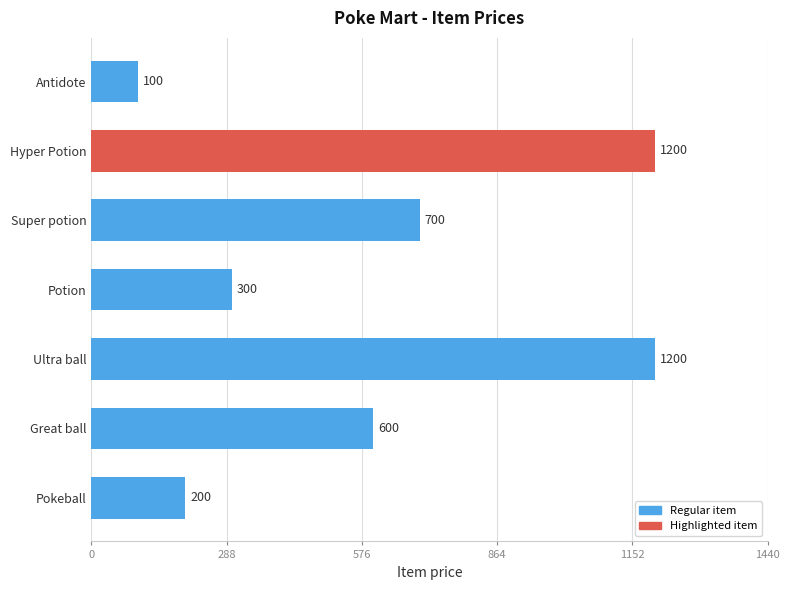

What is the minimum value shown in the chart?

100